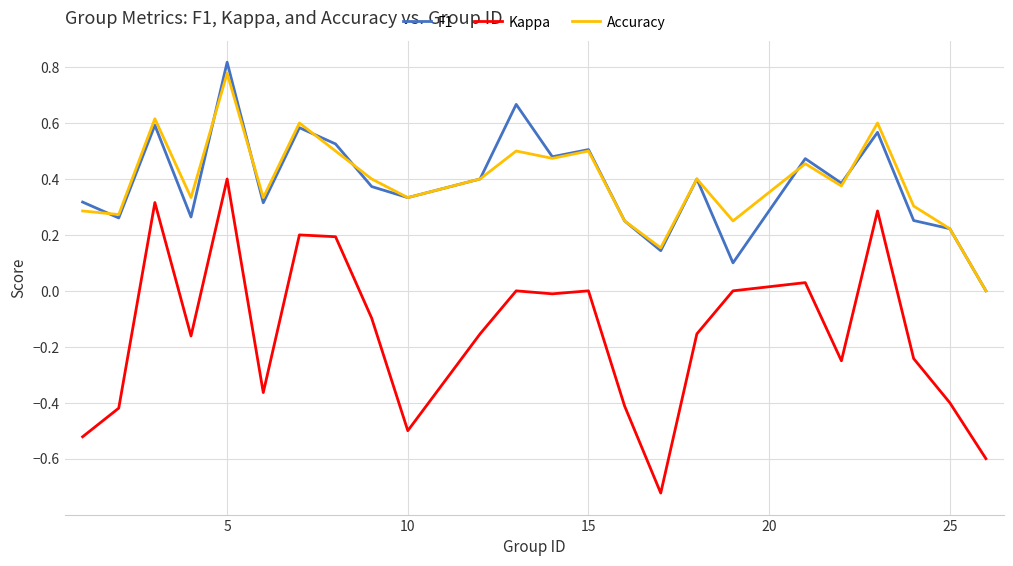

Which series has the largest range (max minus min)?

Kappa